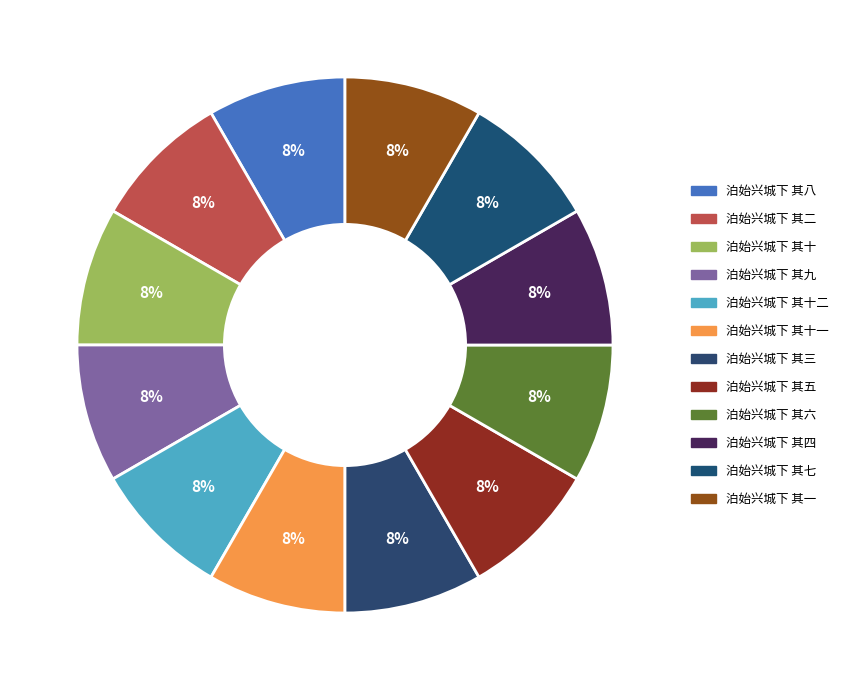

How many slices are in this pie chart?

12